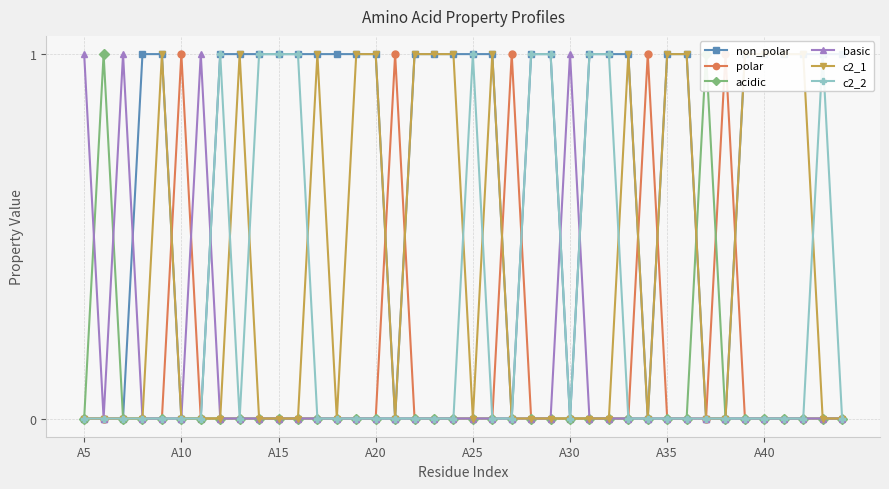

Which series has the largest total across all categories?

non_polar